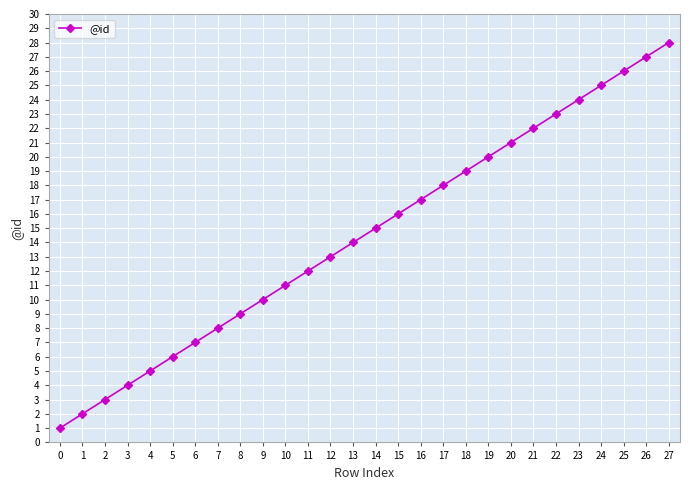

Which category has the highest value across all series?

27